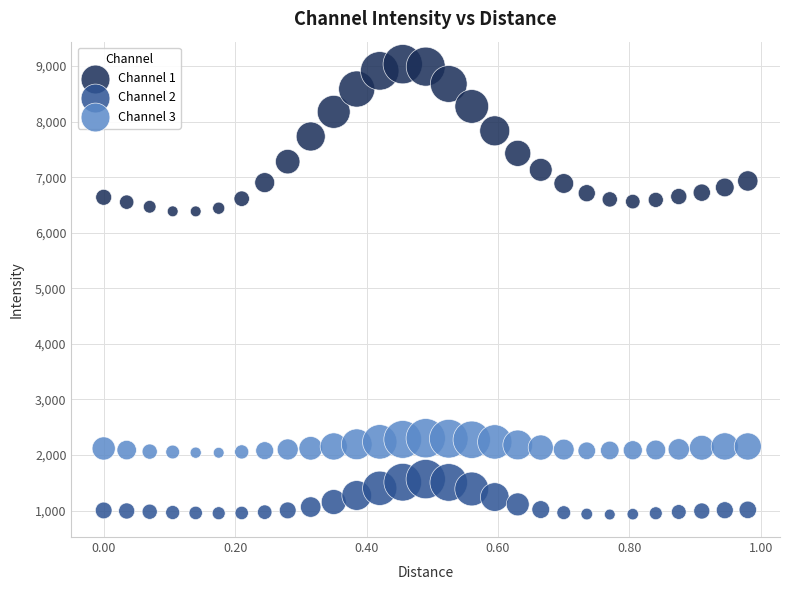

Which series reaches the maximum Y coordinate?

Channel 1